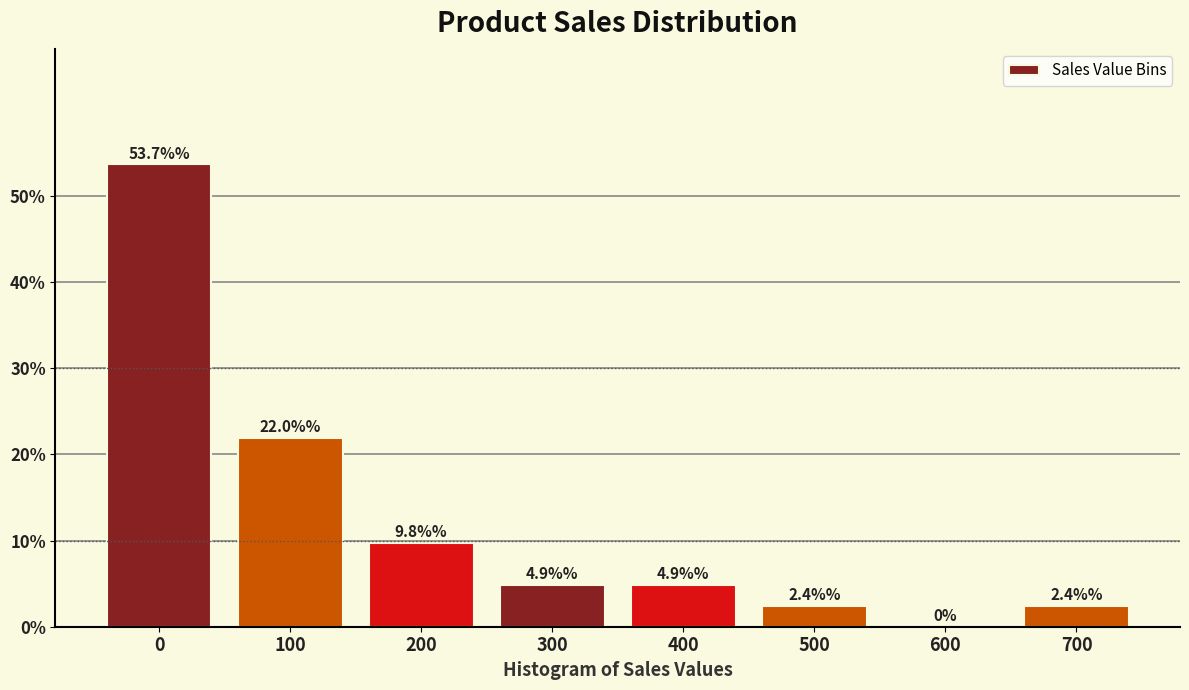

Reading left to right, list all the values displayed in this chart.

0=53.7	100=22.0	200=9.8	300=4.9	400=4.9	500=2.4	600=0.0	700=2.4